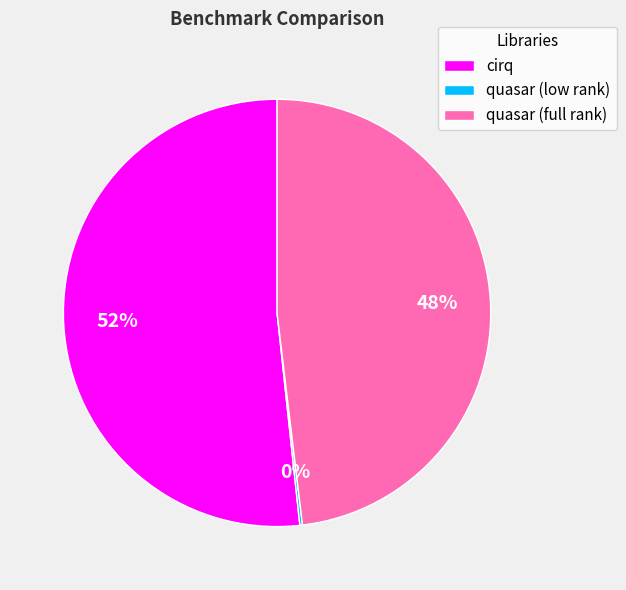

Which has a higher value, cirq or quasar (full rank)?

cirq